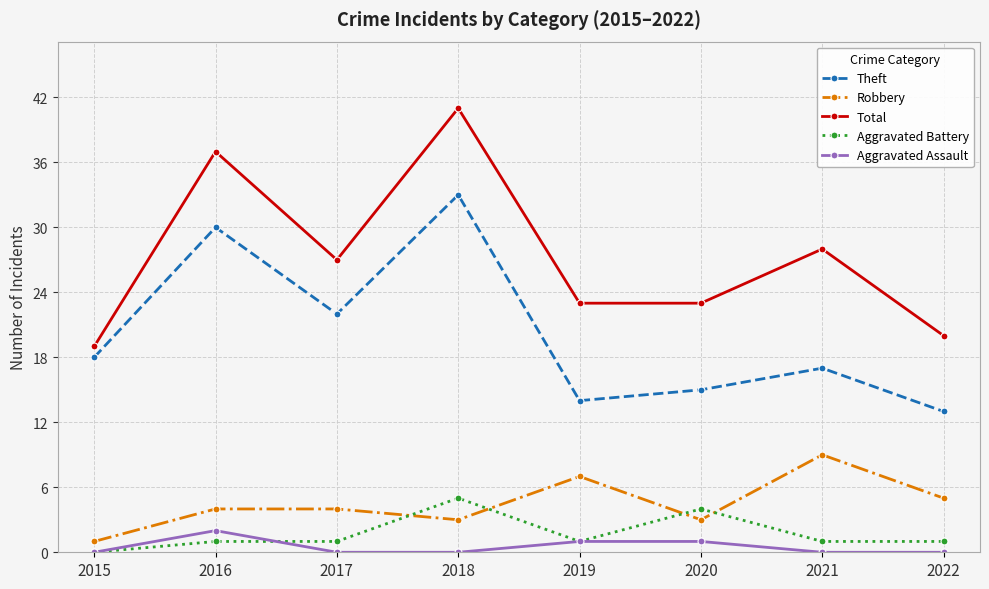

True or false: Aggravated Battery and Total cross at least once.

False